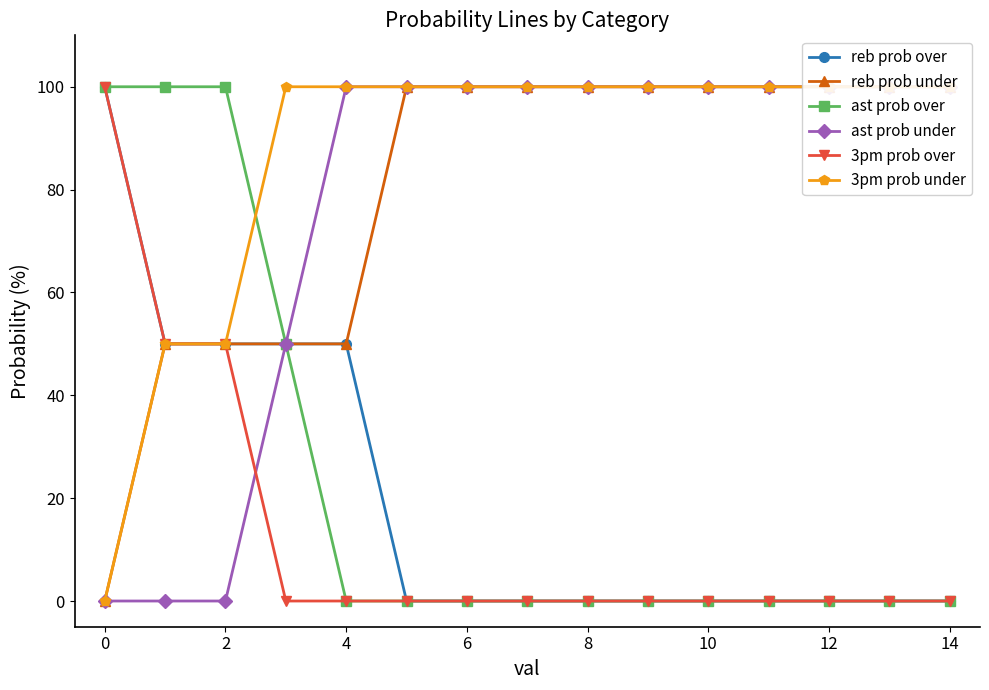

True or false: reb prob under has more than 2 points higher than both neighbors.

False